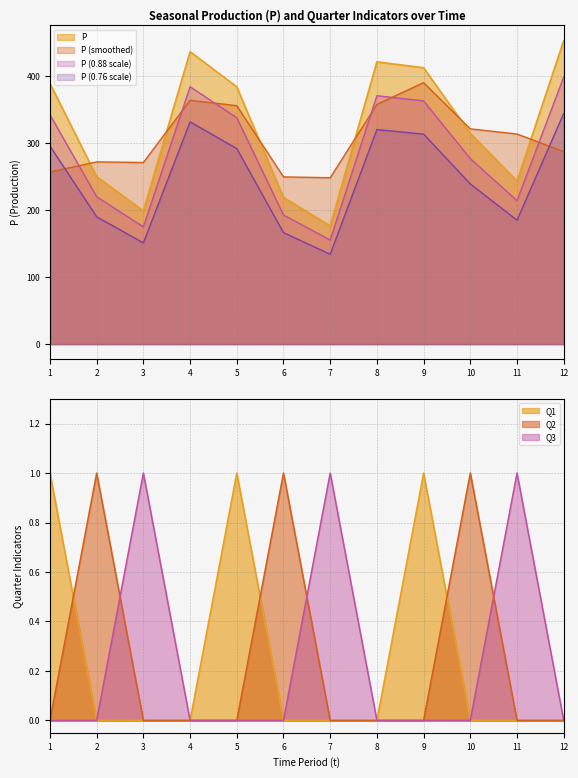

True or false: P and Q3 intersect in this chart.

False